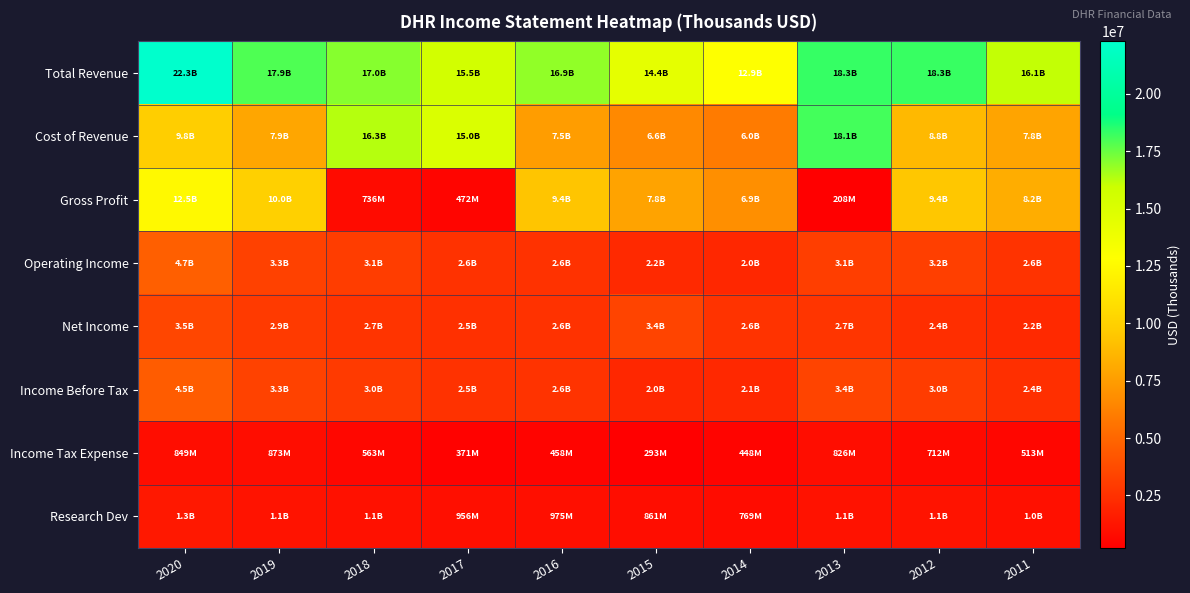

Which label corresponds to the largest value in the chart?

2020